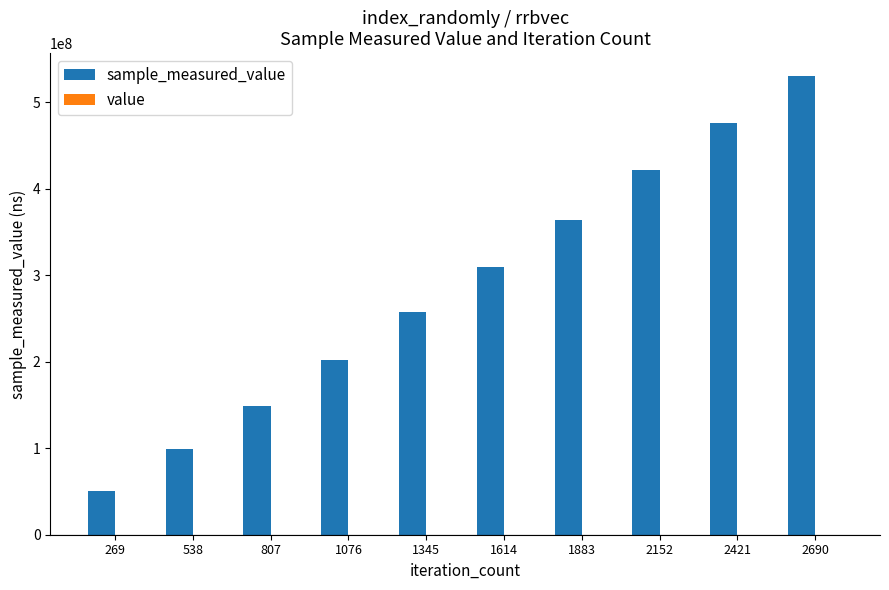

At which category is the sum across all series the highest?

2690